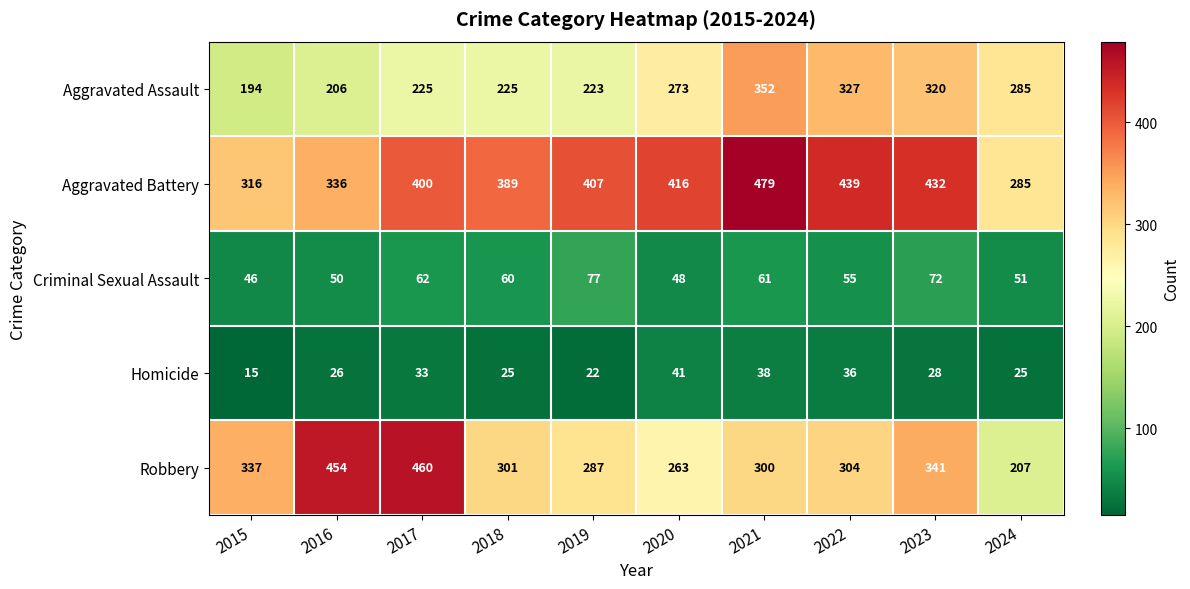

The Robbery series shows 474 at 2015. True or false?

False